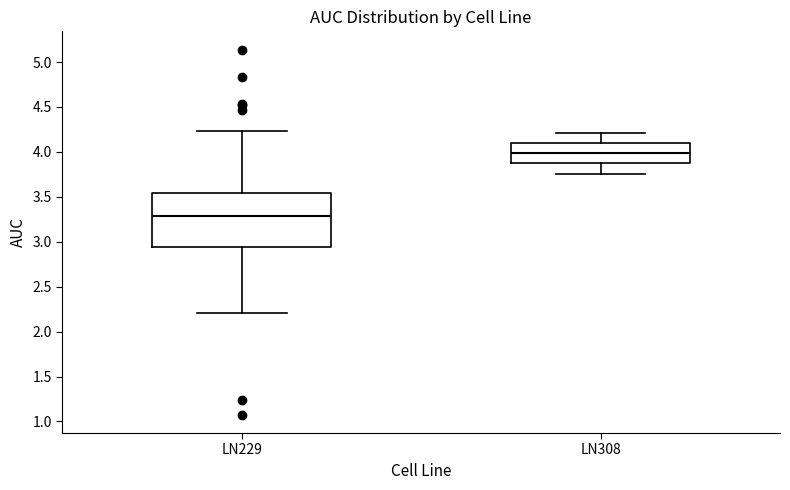

Where does the median line of the box for LN229 sit on the y-axis? The values are not printed on the chart, so give them approximately, as read against the axis.

3.30